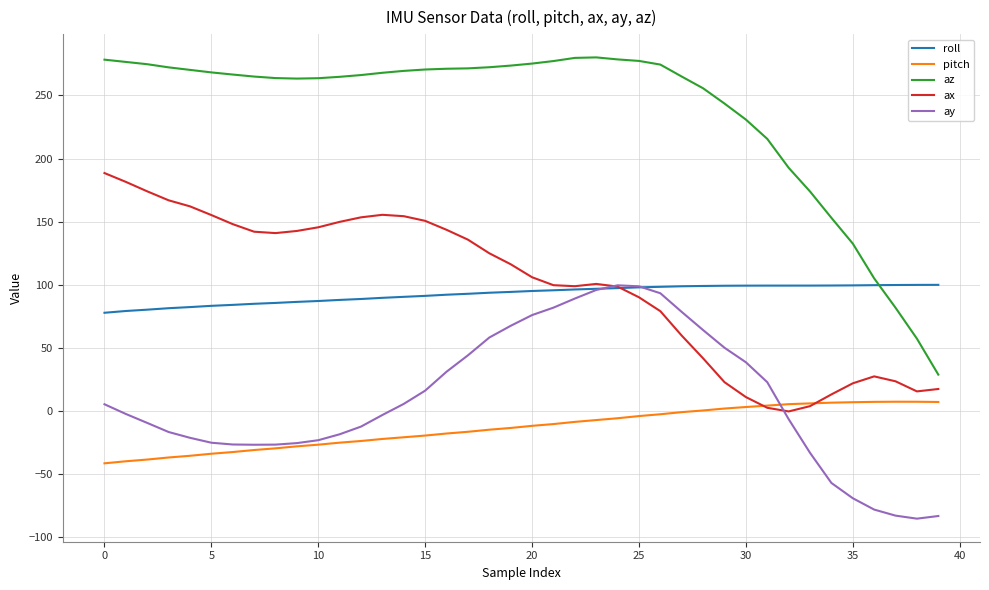

What is the smallest value displayed?

-85.5